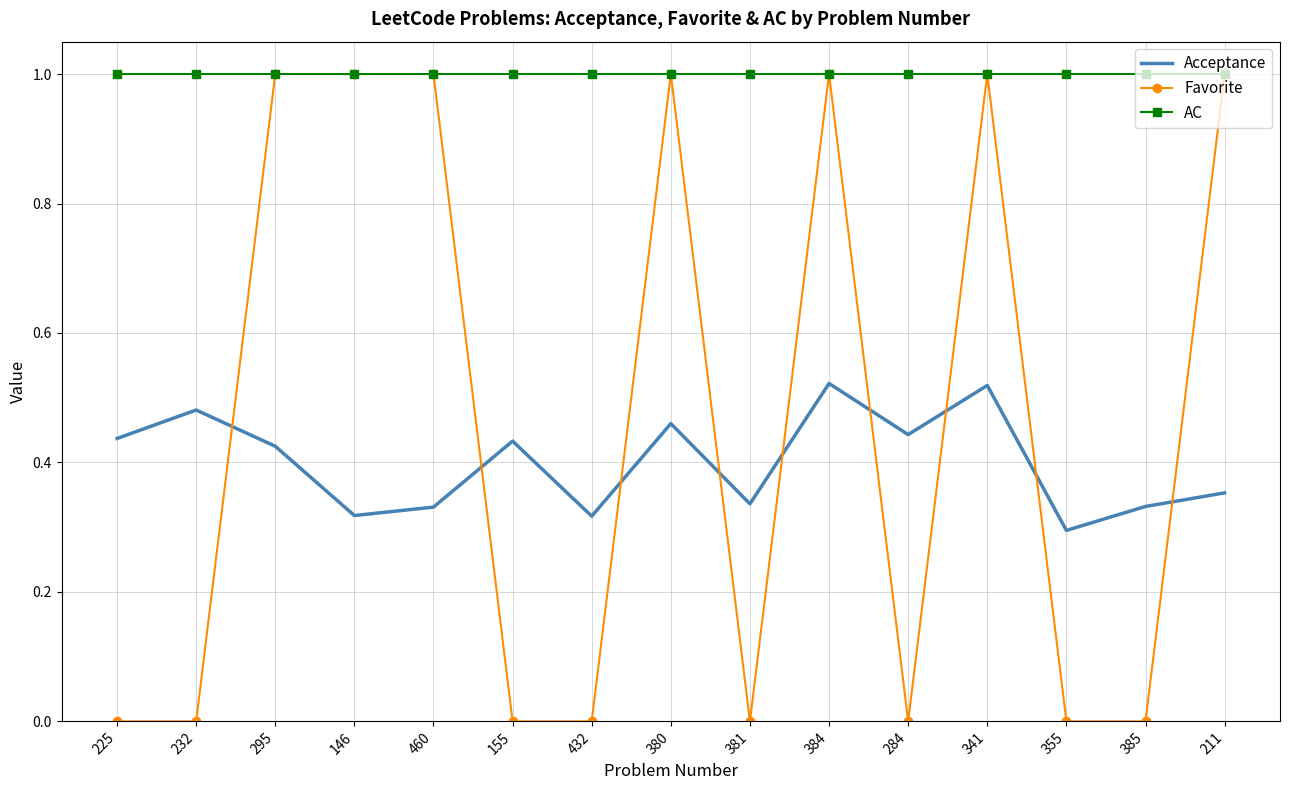

What is the spread (max minus min) of values at 232?

1.0